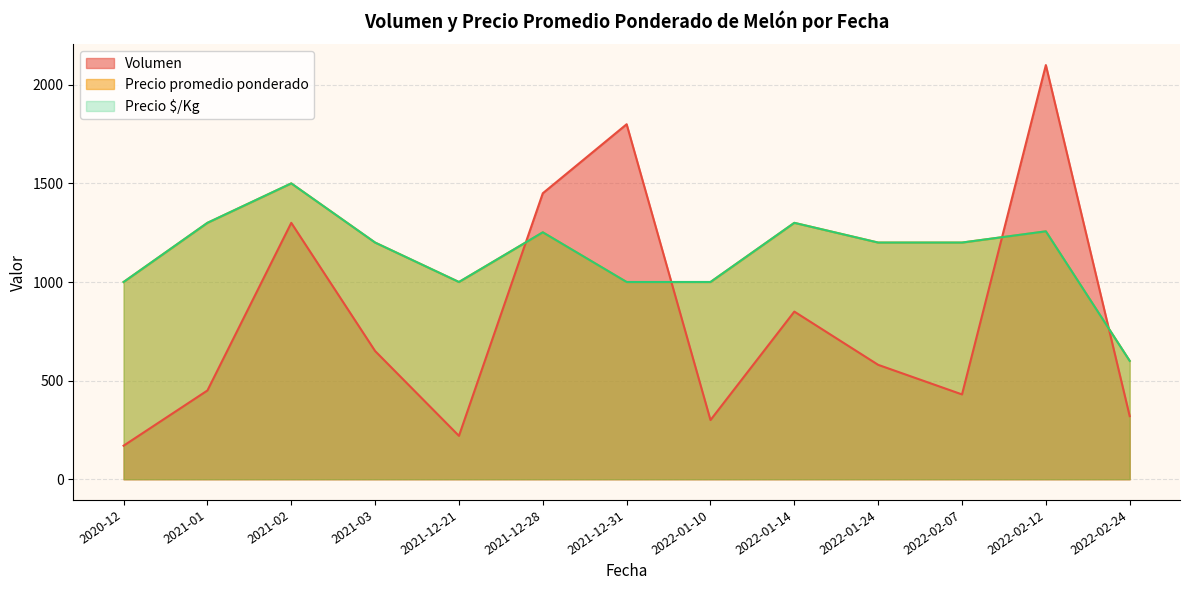

How many distinct data groups are displayed?

3